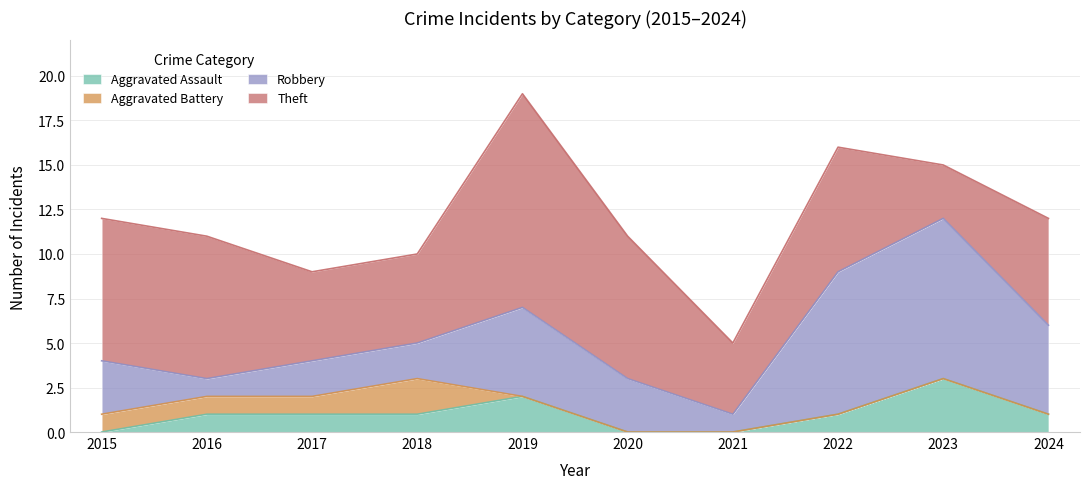

What is the difference between the maximum and minimum values in the Aggravated Assault series?

3